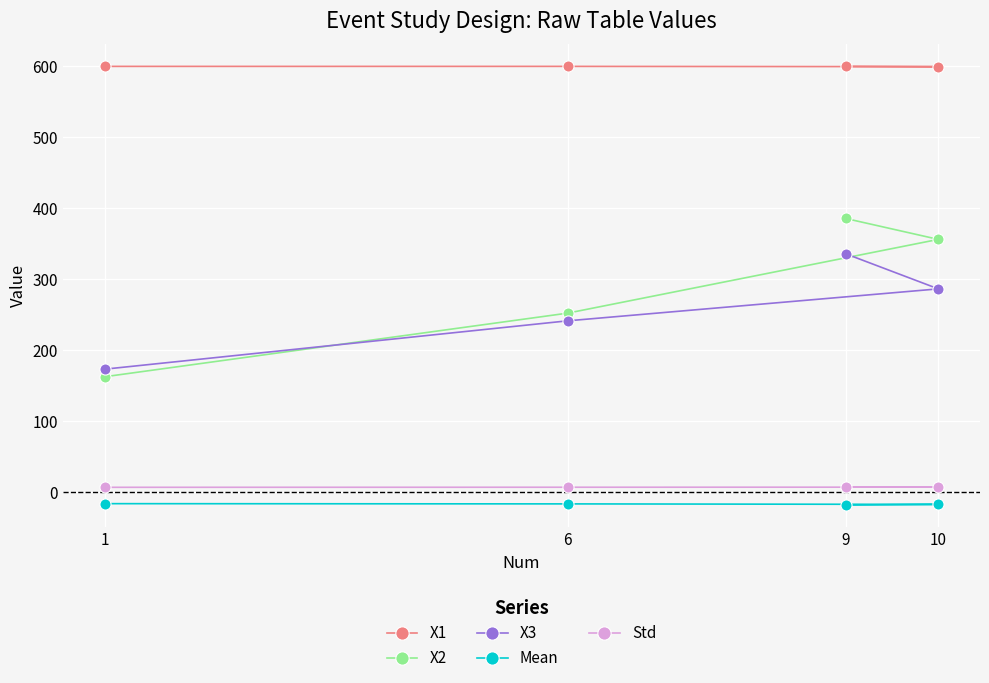

What are all the series names shown in the legend?

X1, X2, X3, Mean, Std